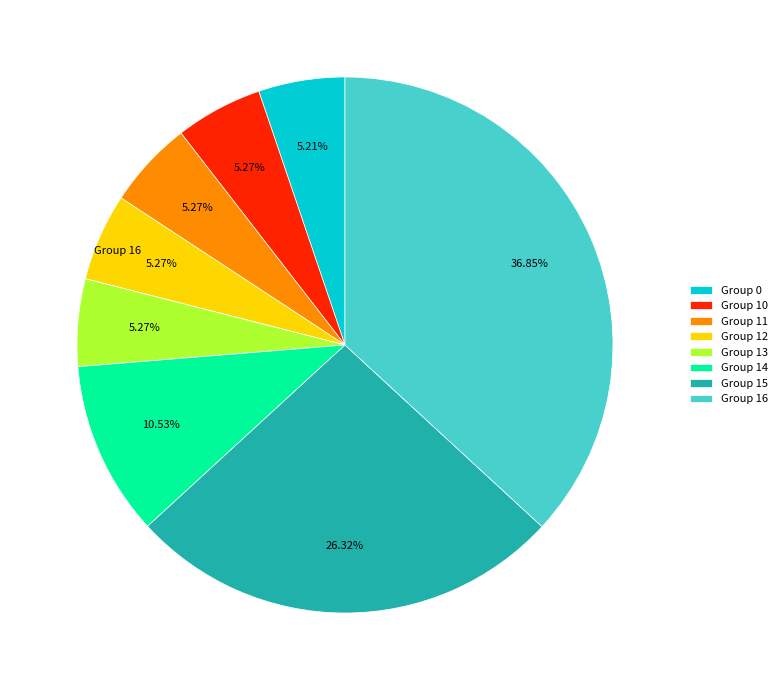

Does Group 11 represent more than half of the total?

No